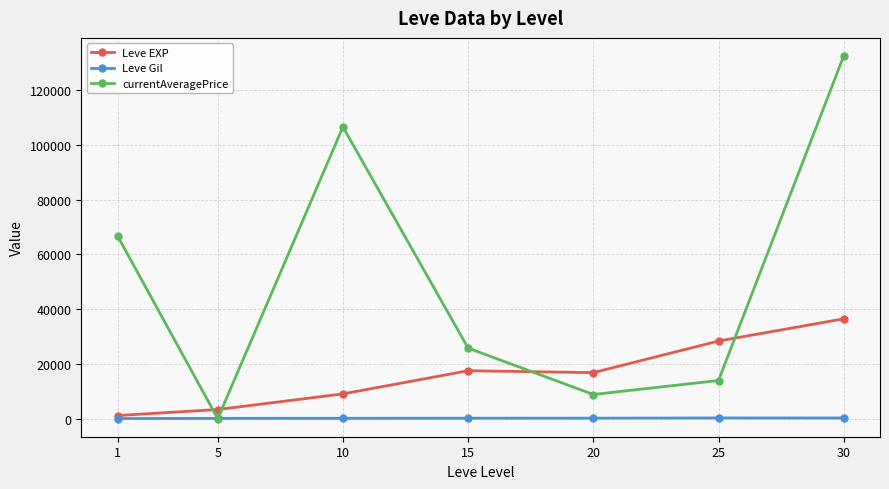

True or false: Leve Gil has more than 0 interior local peaks.

True